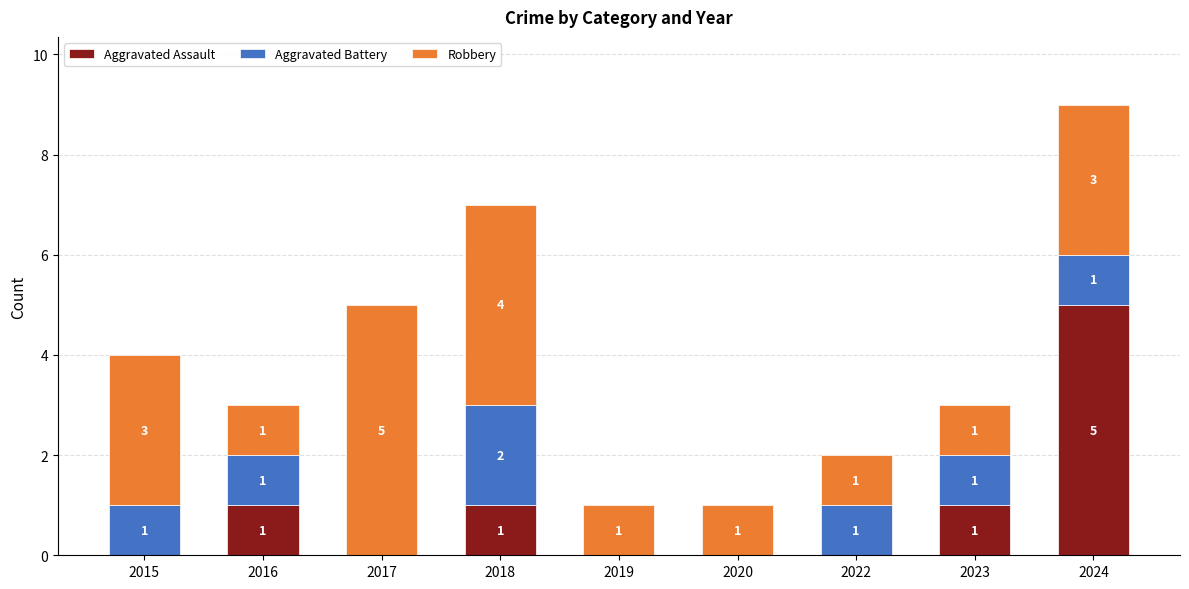

True or false: Aggravated Assault has a value of 3 at 2017.

False